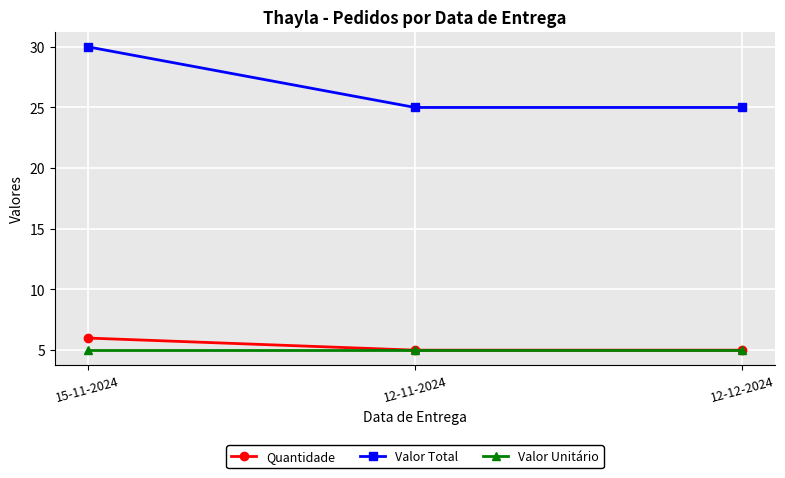

Reading left to right, extract all data points from this chart.

Quantidade: 6	5	5
Valor Total: 30	25	25
Valor Unitário: 5	5	5